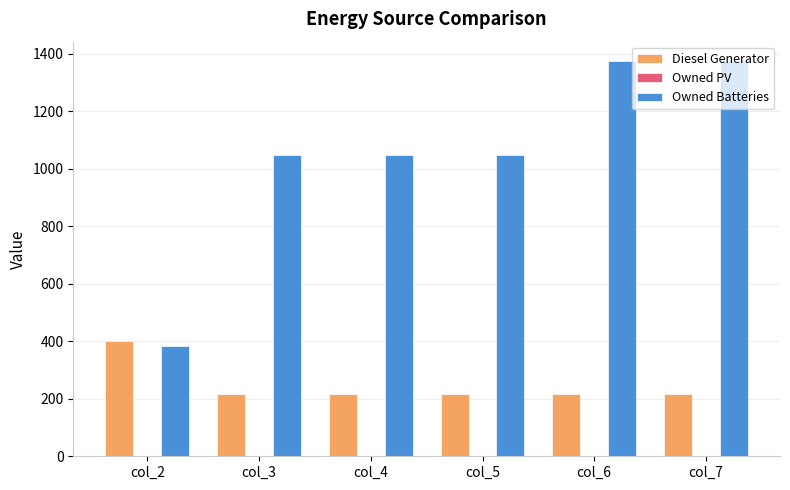

At col_7, list the series in order from smallest to largest.

Diesel Generator, Owned Batteries